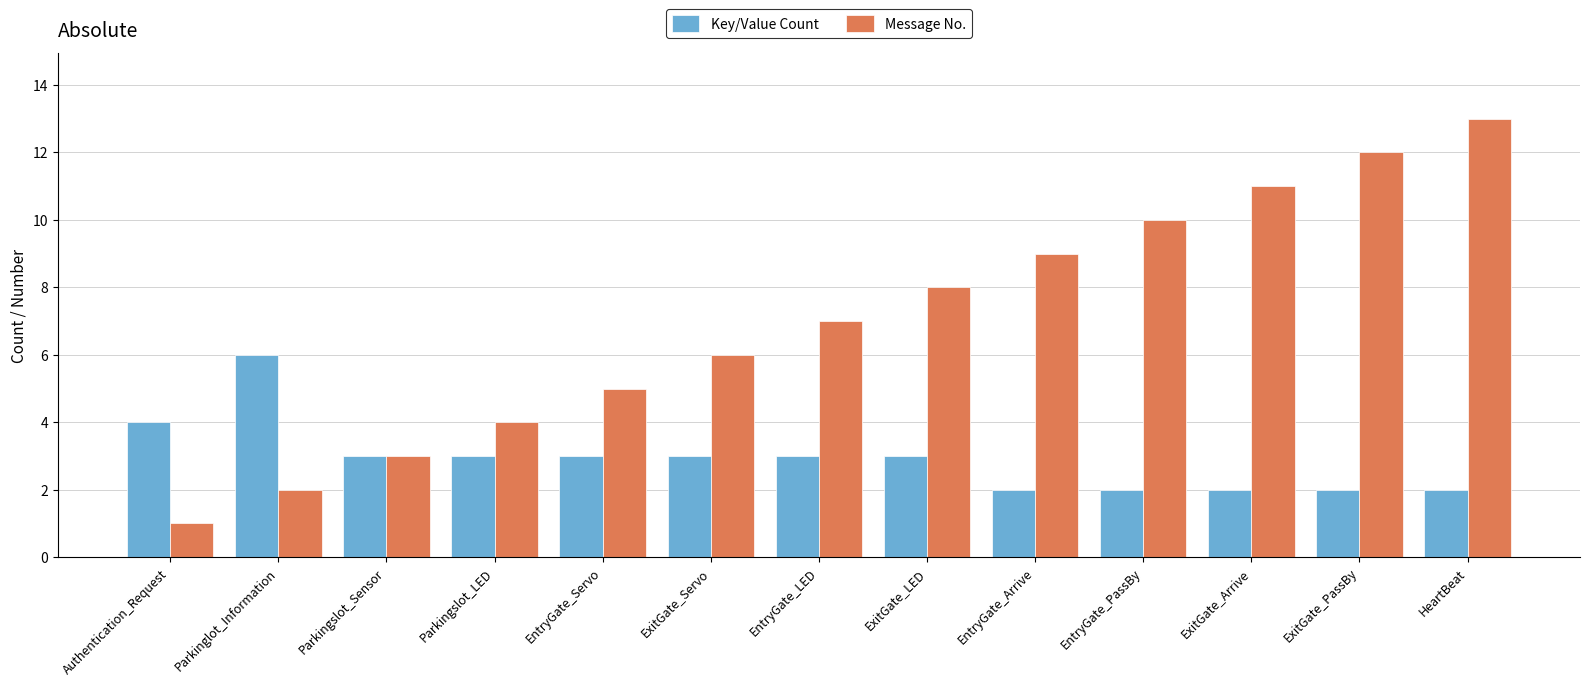

Which label corresponds to the largest value in the chart?

HeartBeat